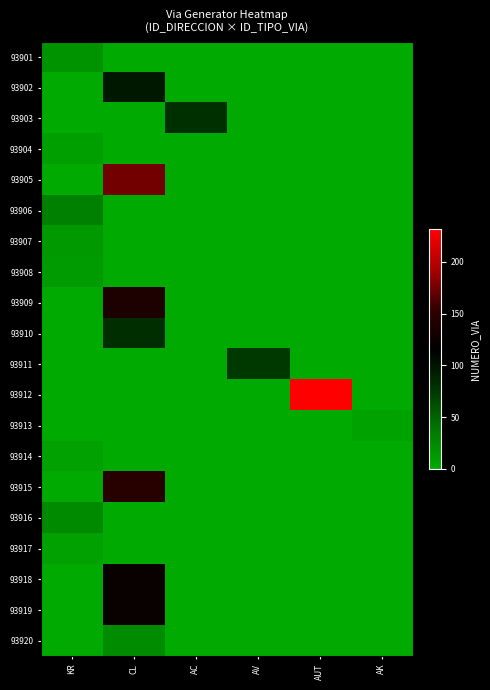

What is the difference between the highest and lowest values at AK?

6